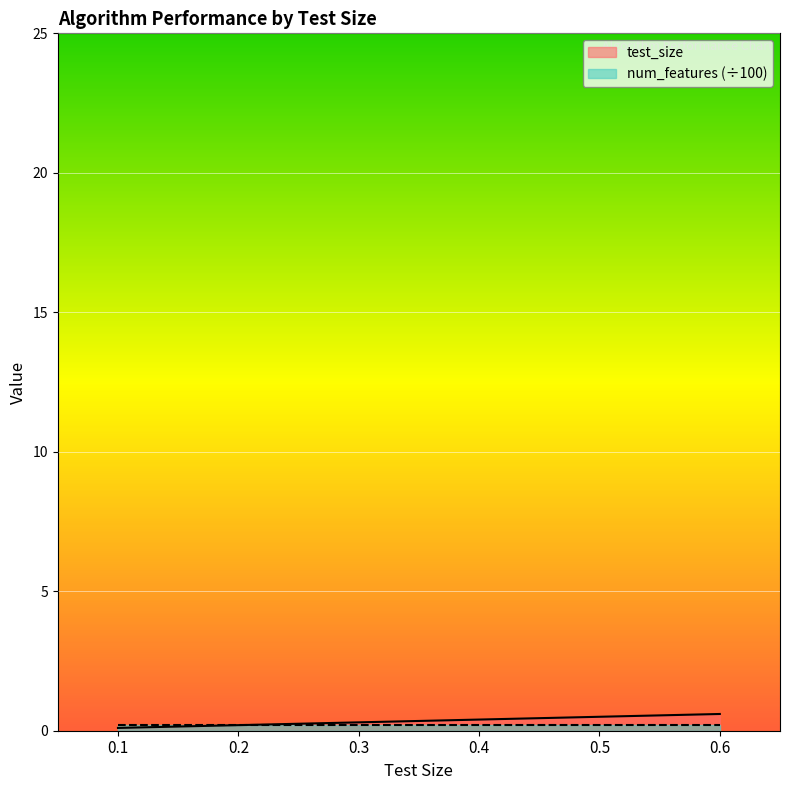

What is the greatest value displayed?

0.6